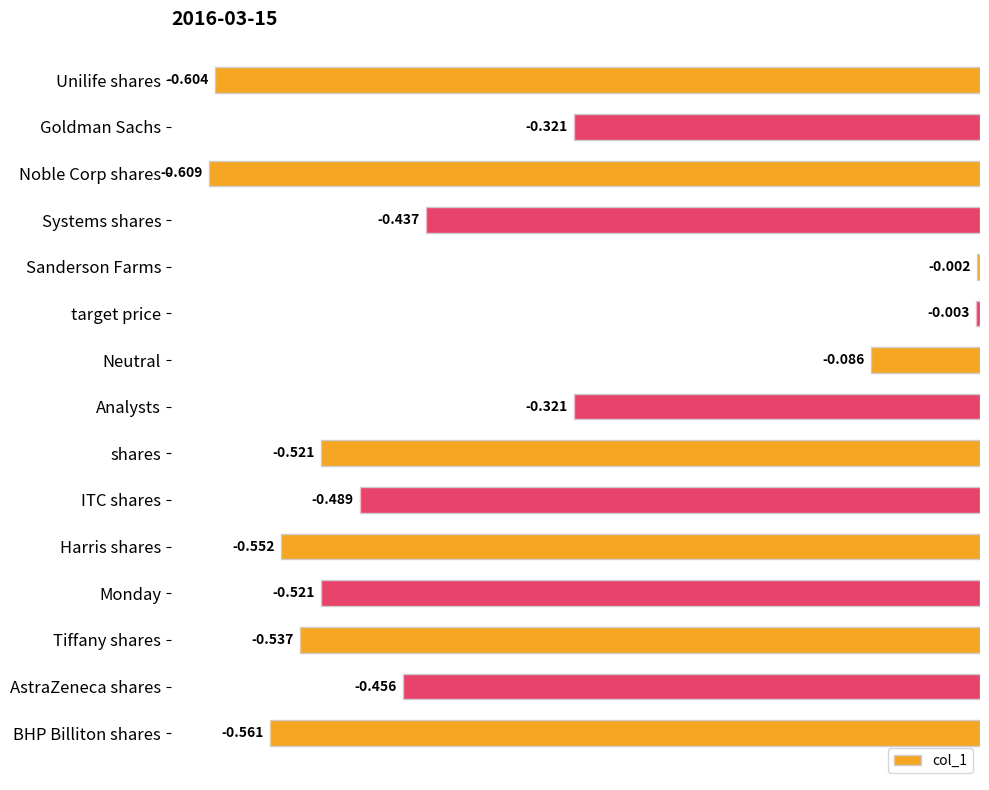

Between Unilife shares and Harris shares, which is larger?

Harris shares